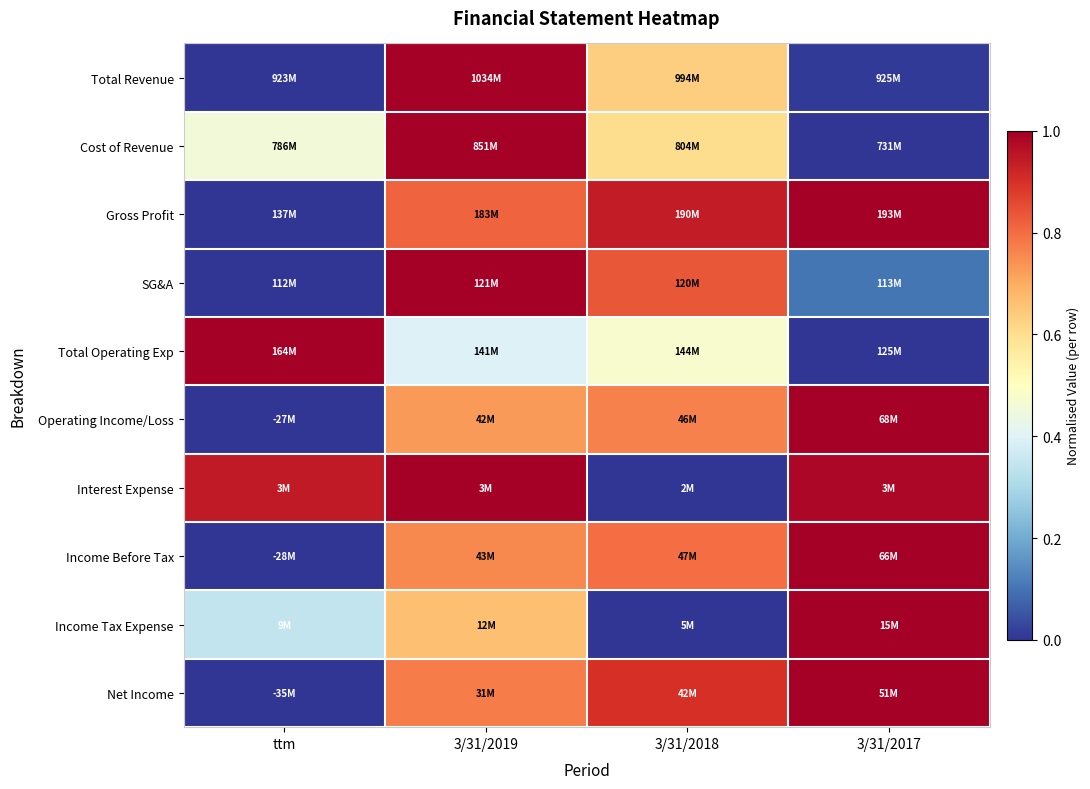

Rank the series at 3/31/2019 from lowest to highest value.

Total Operating Exp, Income Tax Expense, Operating Income/Loss, Income Before Tax, Net Income, Gross Profit, Total Revenue, Cost of Revenue, SG&A, Interest Expense